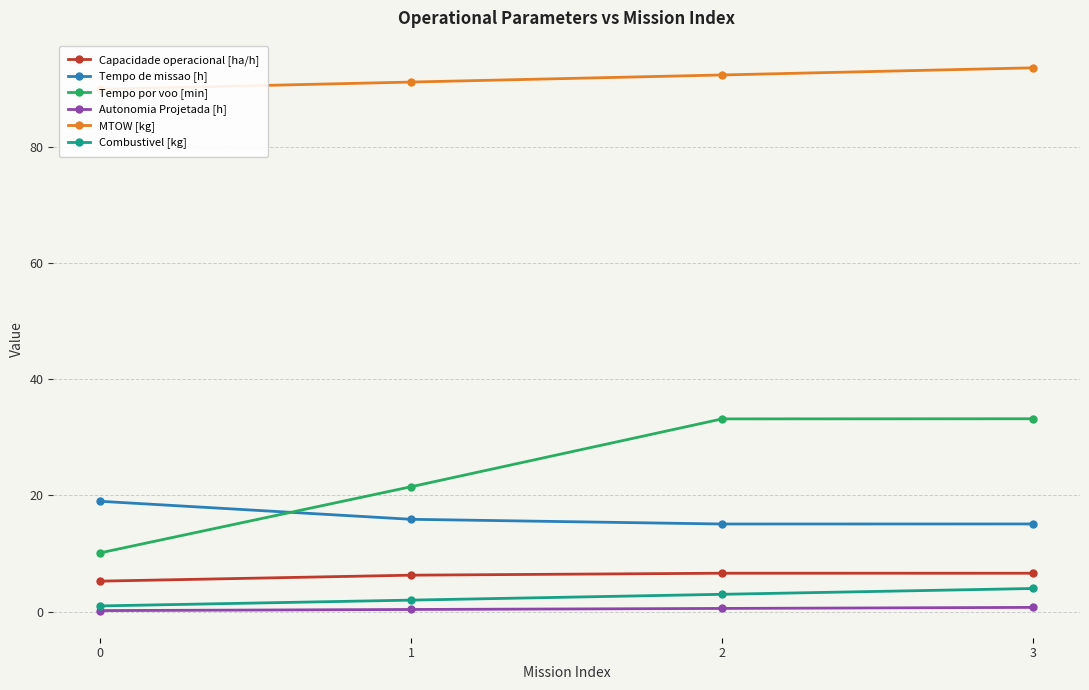

What is the sum of the MTOW [kg] values at 1 and 2?

183.4